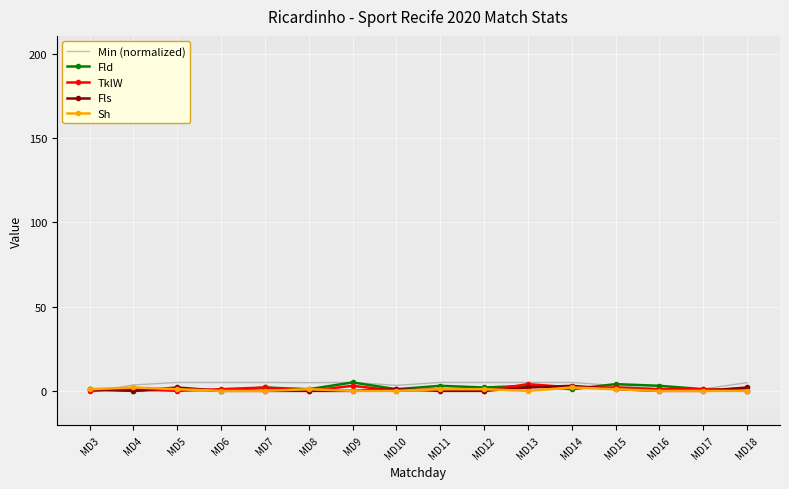

True or false: Fld has a value of 1.0 at MD8.

True